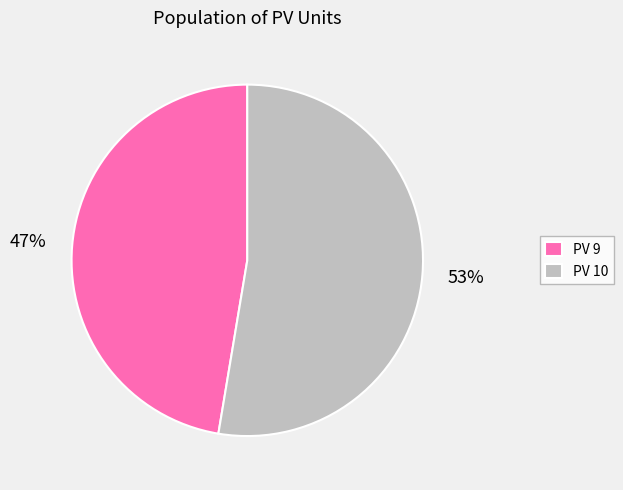

Combined, do PV 9 and PV 10 account for over 50%?

Yes